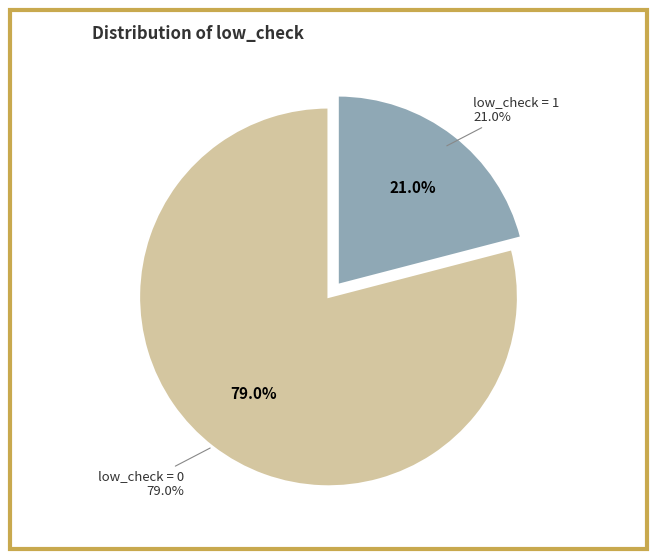

Which category has the biggest portion of the pie?

low_check=0